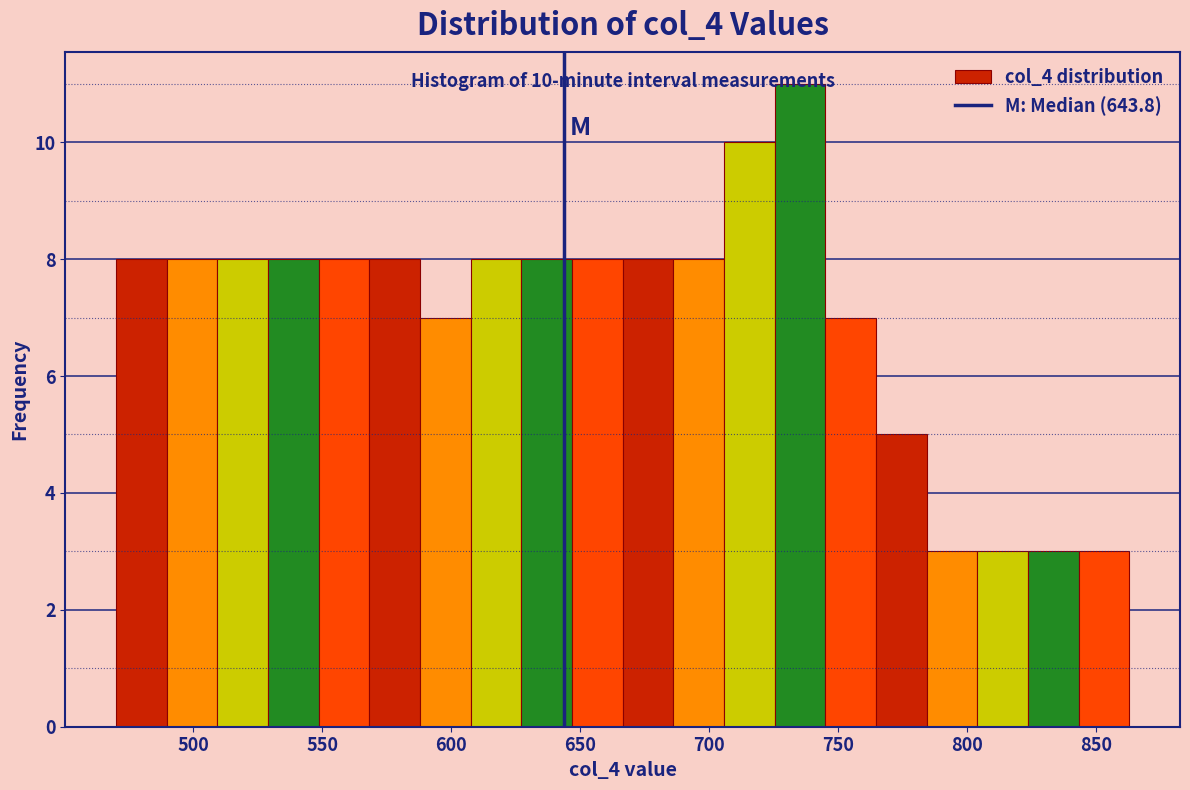

Around what value on the x-axis is the tallest bar? Give the approximate position of its centre, as read against the axis.

735